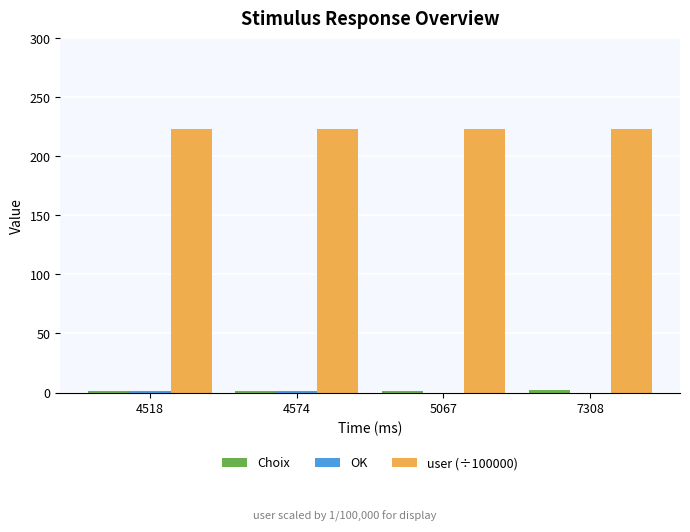

What is the maximum value for user (÷100000)?

223